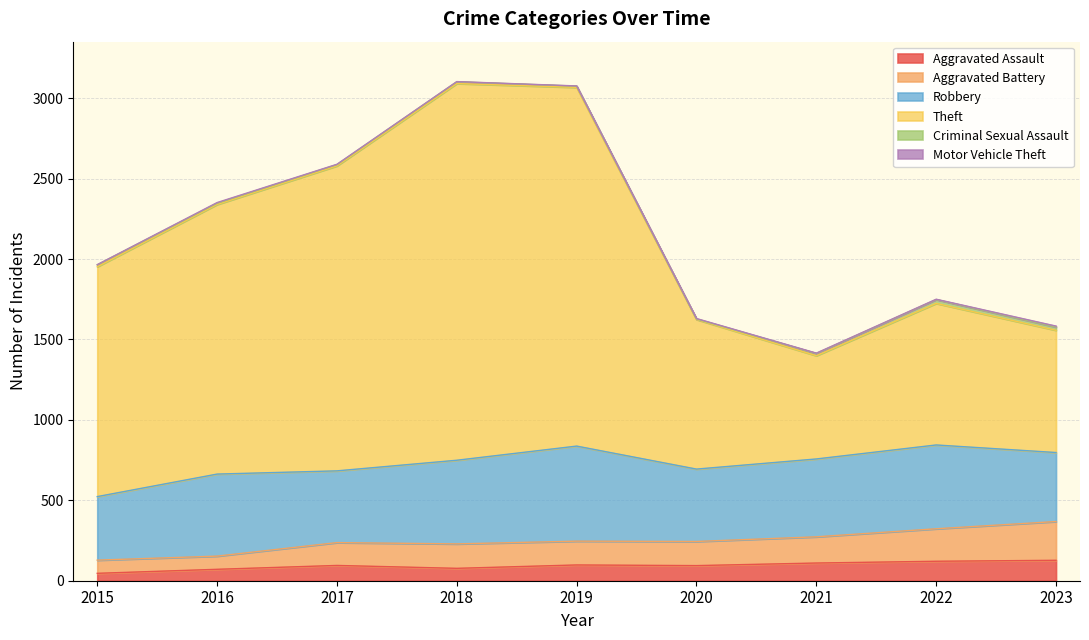

What is the difference between the maximum and minimum values in the Theft series?

1692